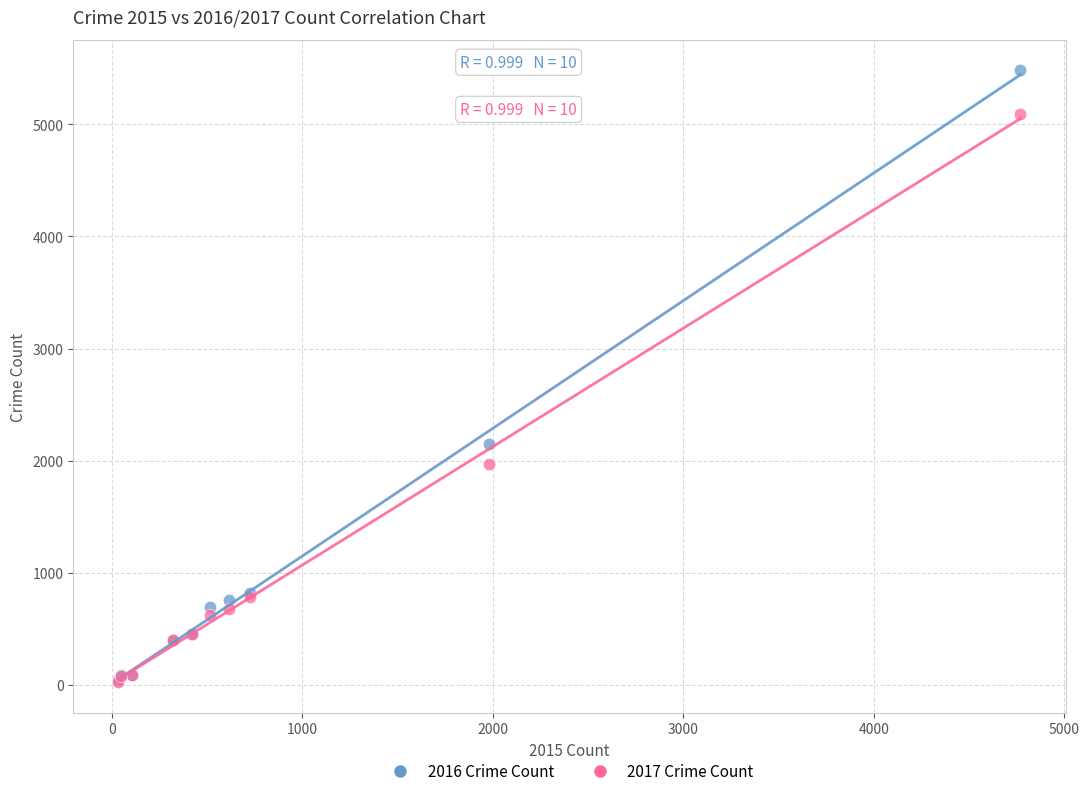

Across all series, what Y value is closest to 2752?

2148